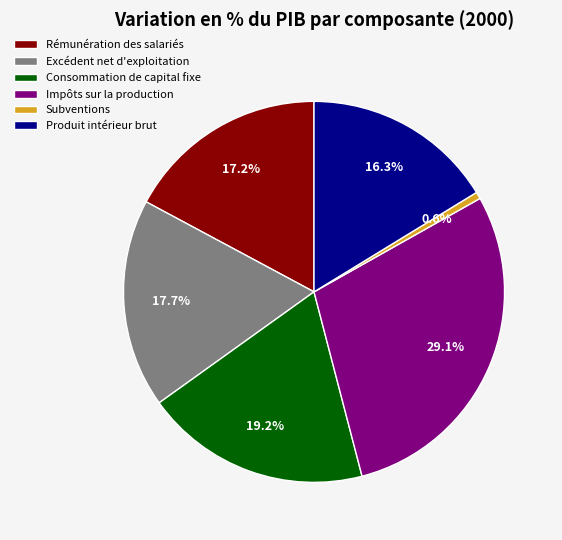

What percentage is the Subventions slice, to the nearest percent?

1%